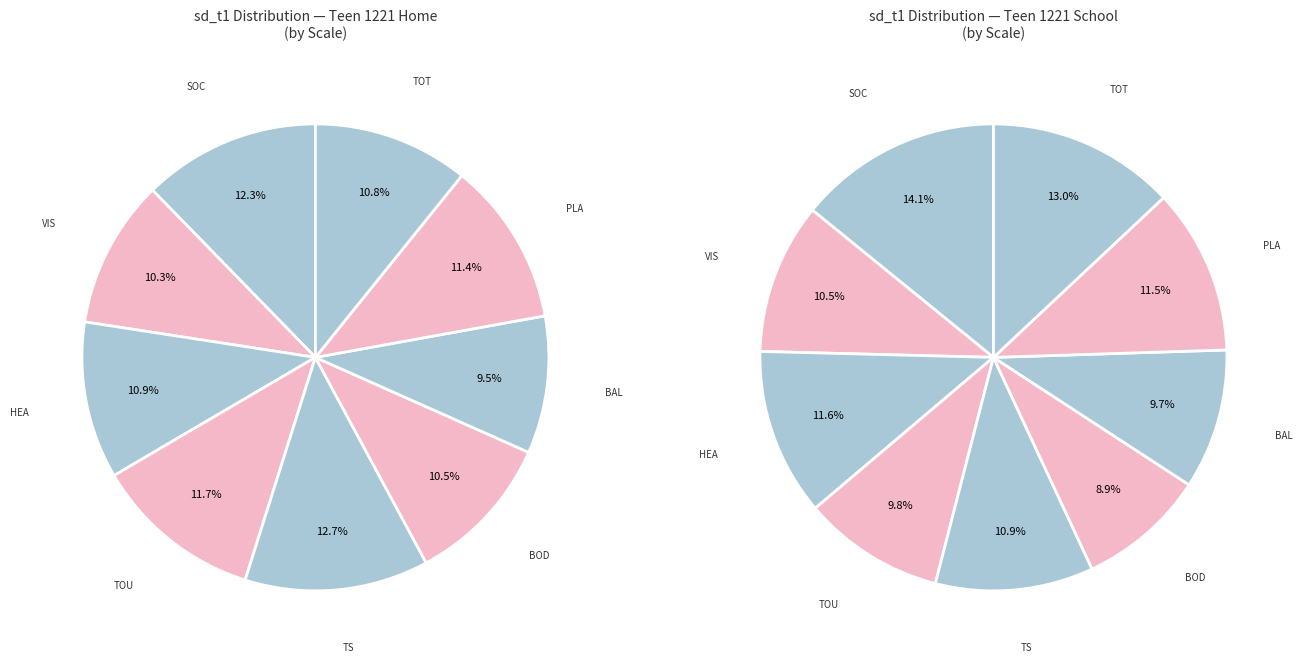

How many segments does this pie chart have?

9